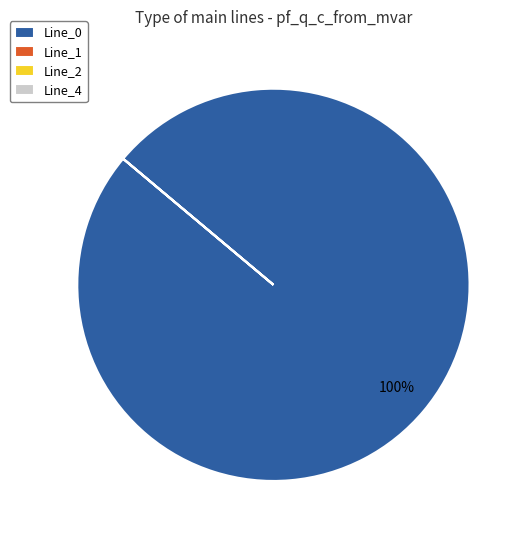

Does any single category account for the majority?

Yes